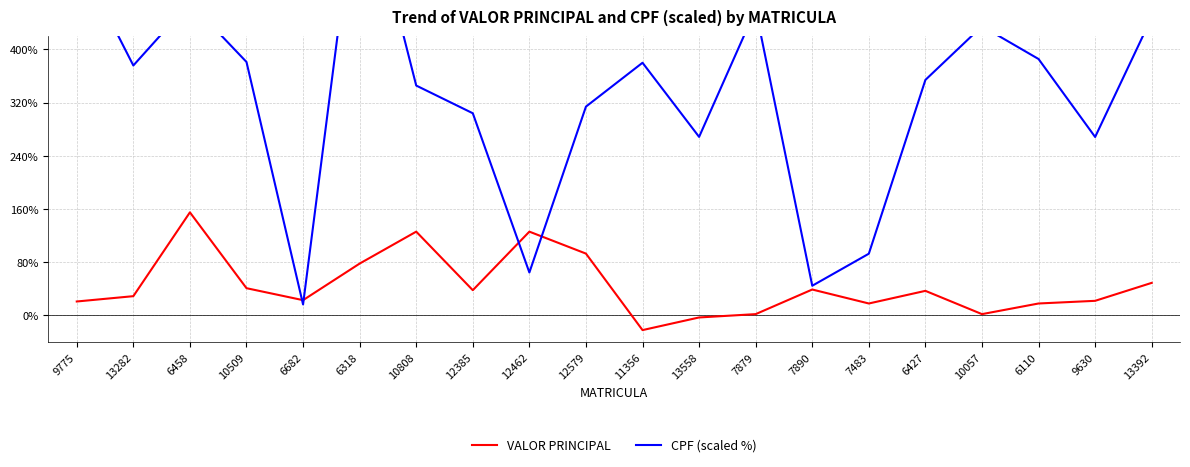

At which category is the sum across all series the highest?

6318